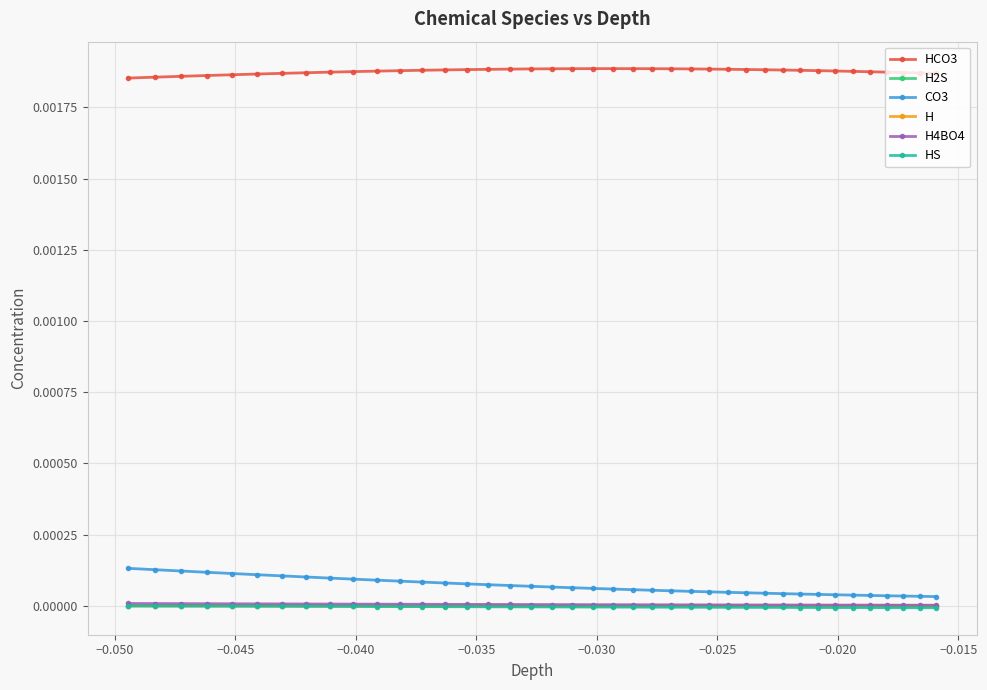

Which series has the largest total across all categories?

HCO3